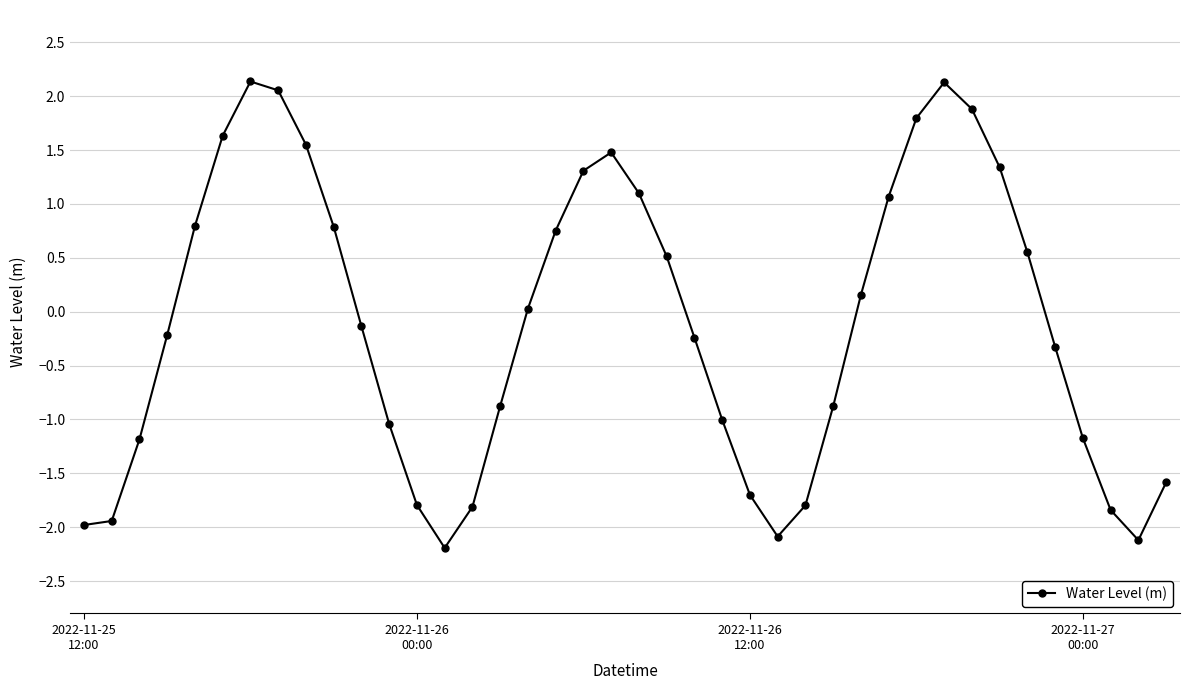

What is the smallest value displayed?

-2.2